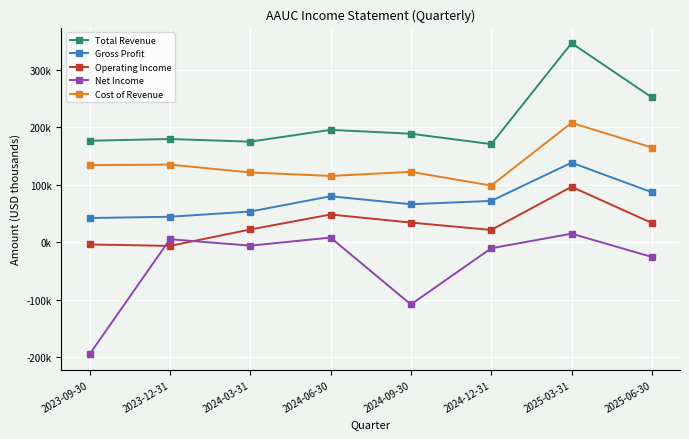

Read the Net Income value at 2023-12-31, to the nearest 10.

5400